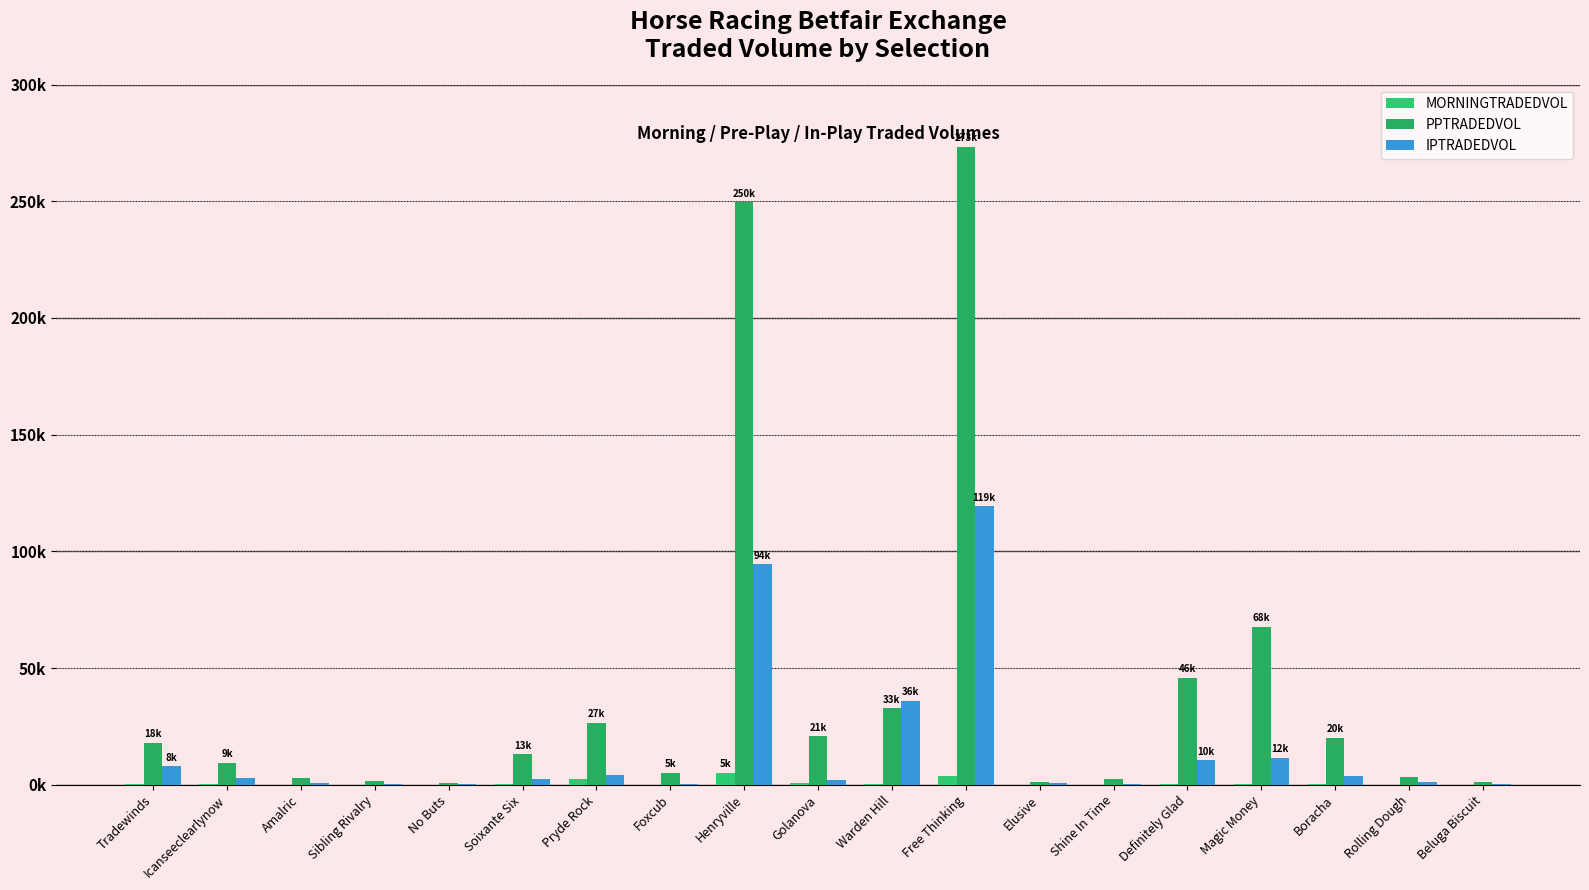

What is the minimum value for PPTRADEDVOL?

668.1